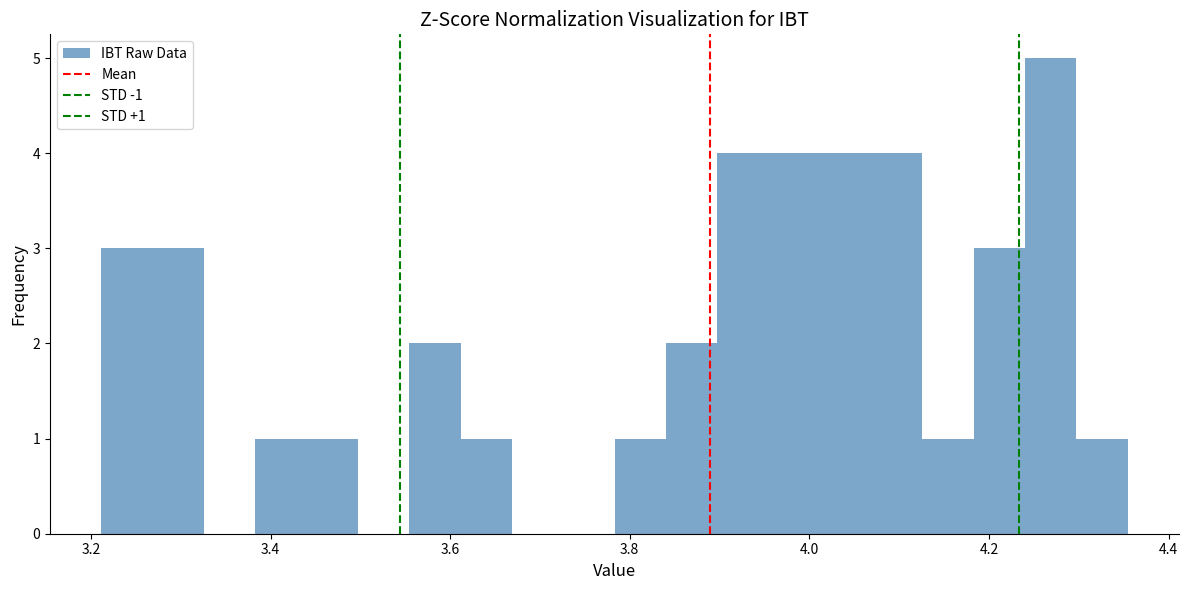

Around what value on the x-axis is the tallest bar? Give the approximate position of its centre, as read against the axis.

4.26